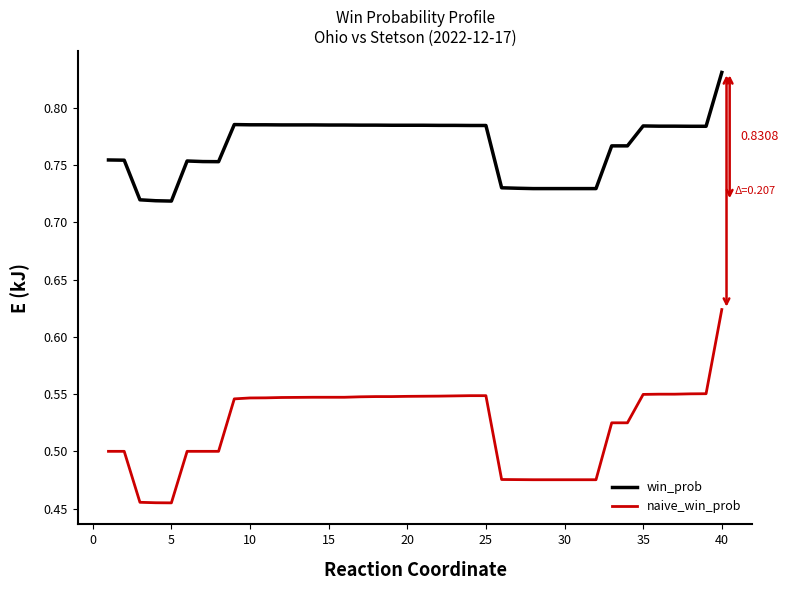

Which series has the largest total across all categories?

win_prob